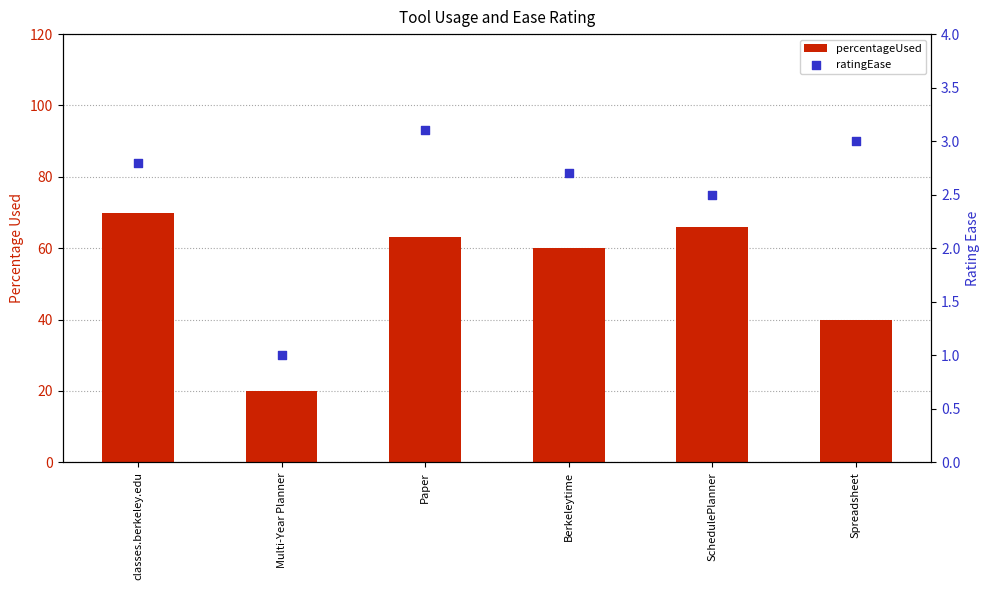

Is the value of ratingEase at Multi-Year Planner greater than the value of percentageUsed at classes.berkeley.edu?

No